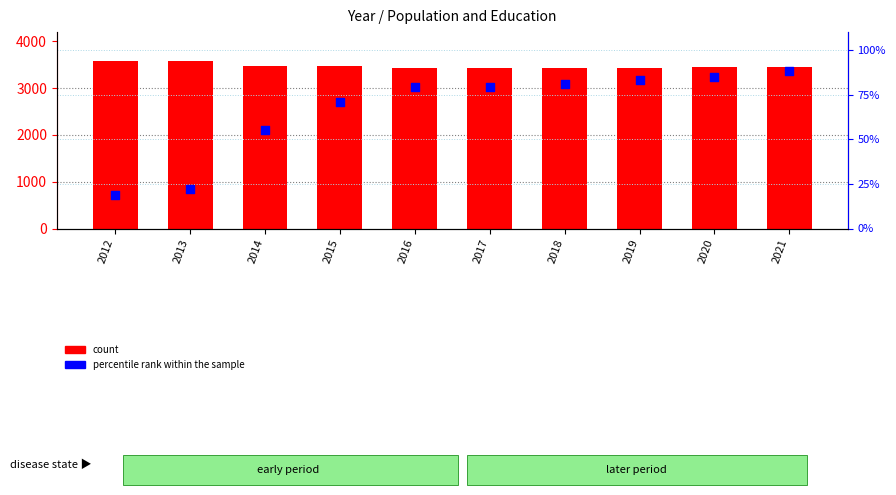

Which series contains the lowest Y value?

percentile rank within the sample